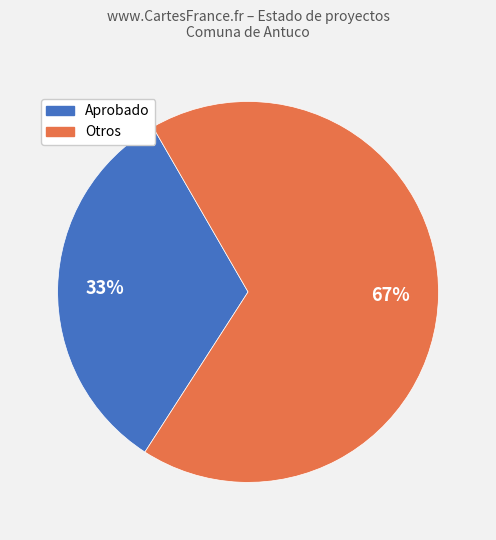

How many segments does this pie chart have?

2